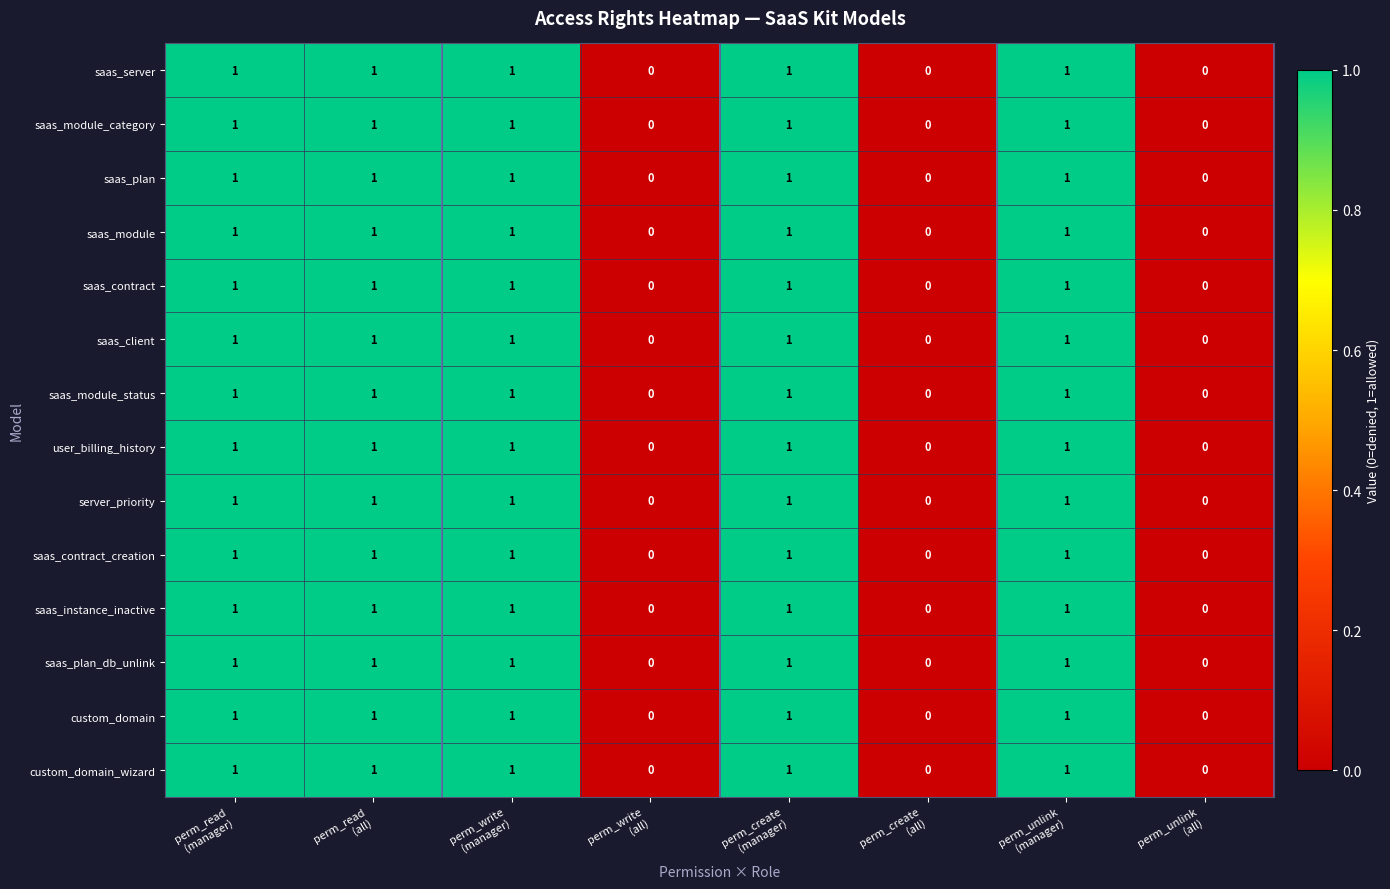

What is the total value across all series at perm_read
(all)?

14